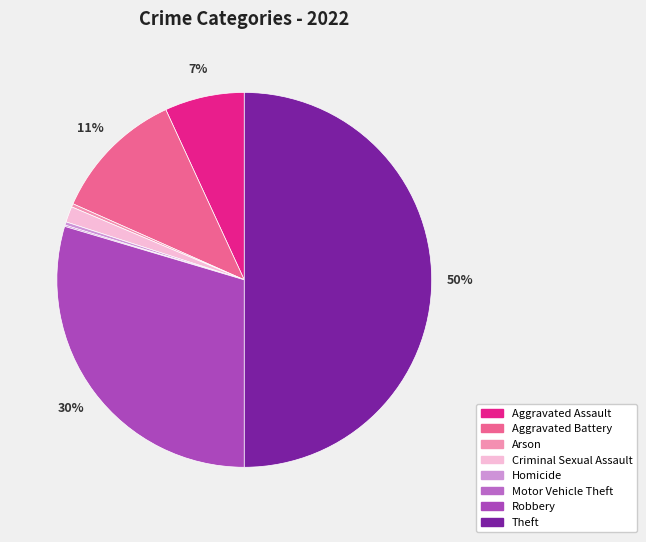

Is Homicide the majority of the pie?

No